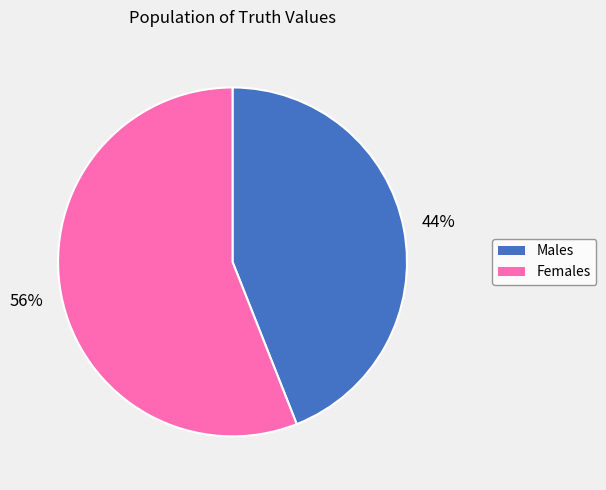

Which has a higher value, Females or Males?

Females